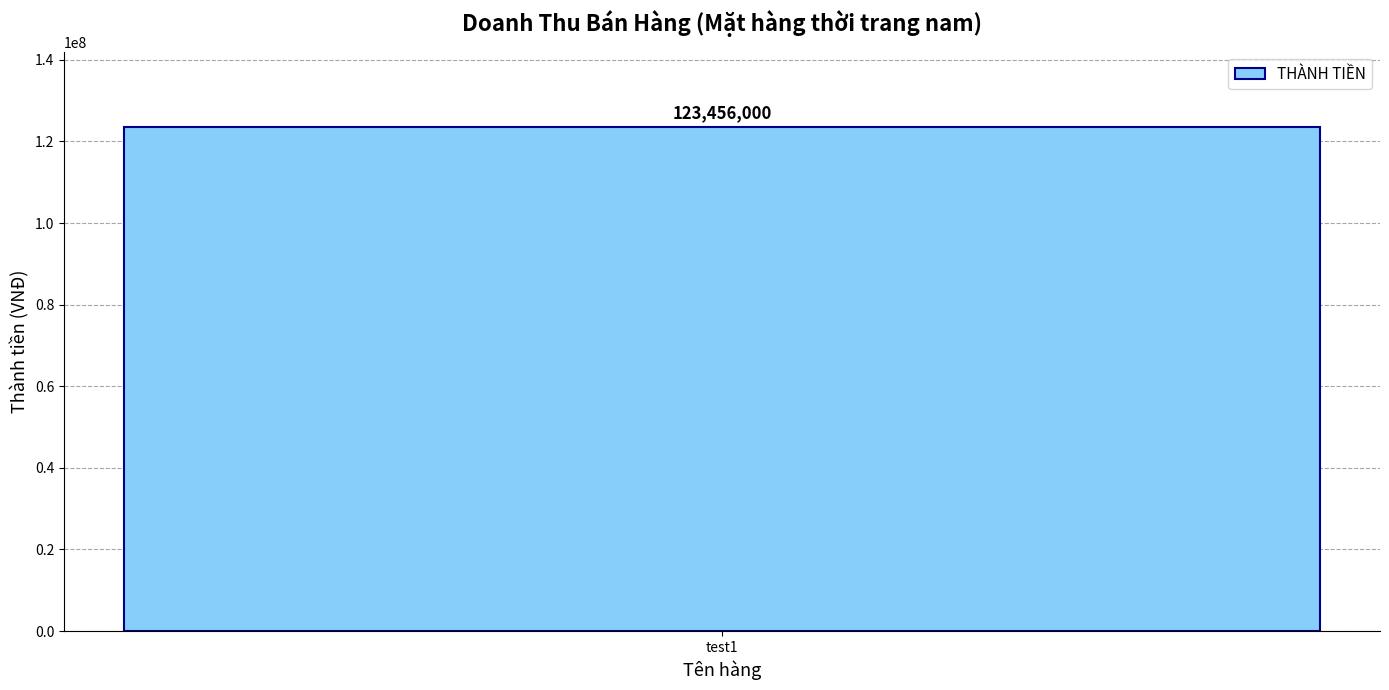

Are the bars horizontal?

No